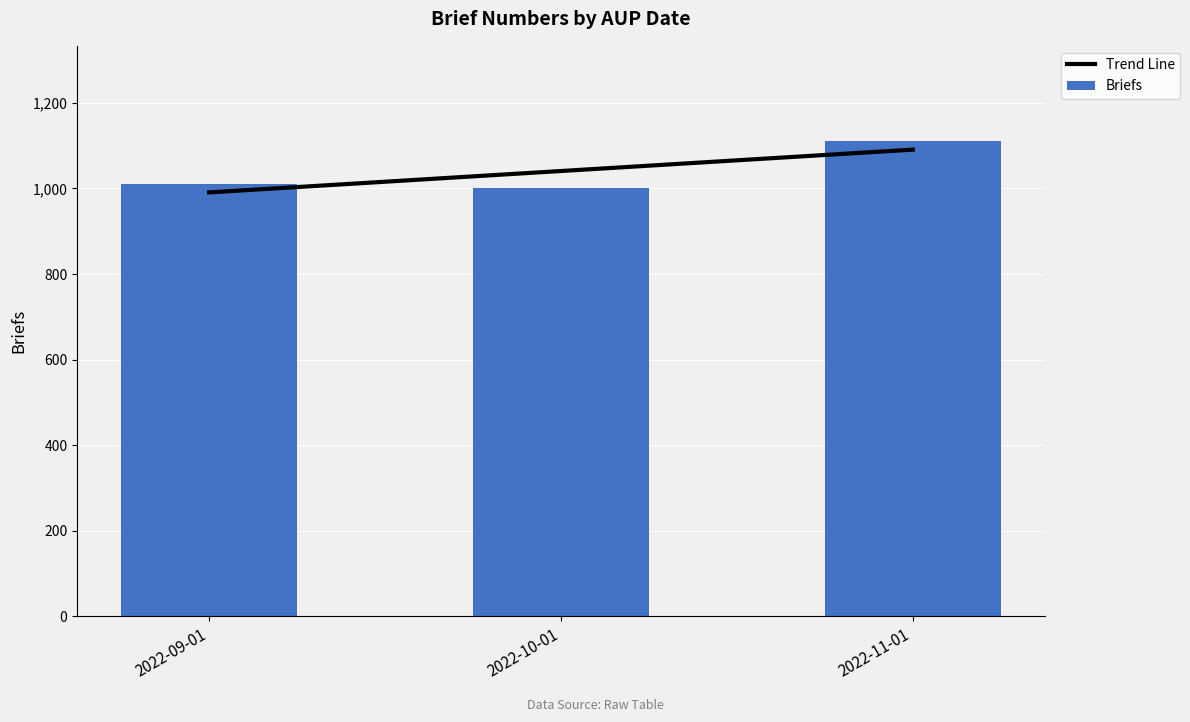

True or false: Briefs has a value of 232.8 at 2022-09-01.

False